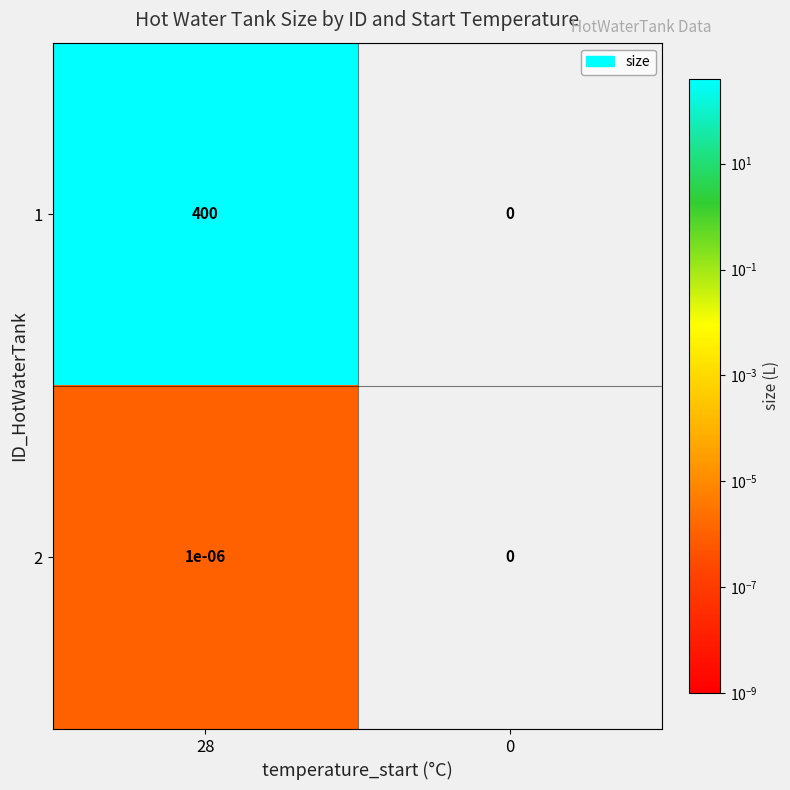

The value of 1 at 28 is 596.2. True or false?

False